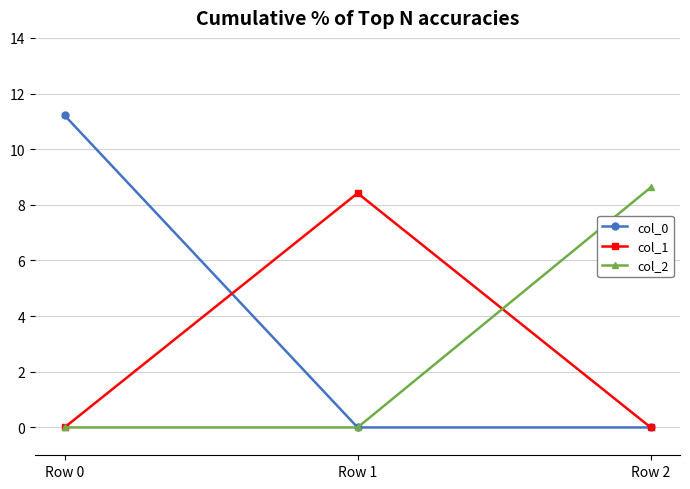

What is the difference between the highest and lowest values at Row 1?

8.4